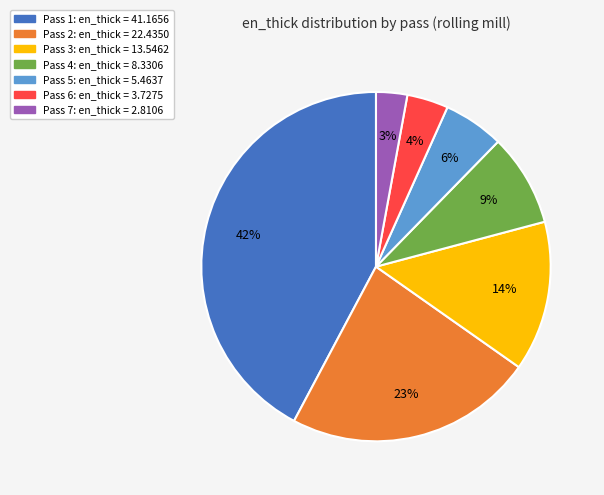

Does any single category account for the majority?

No